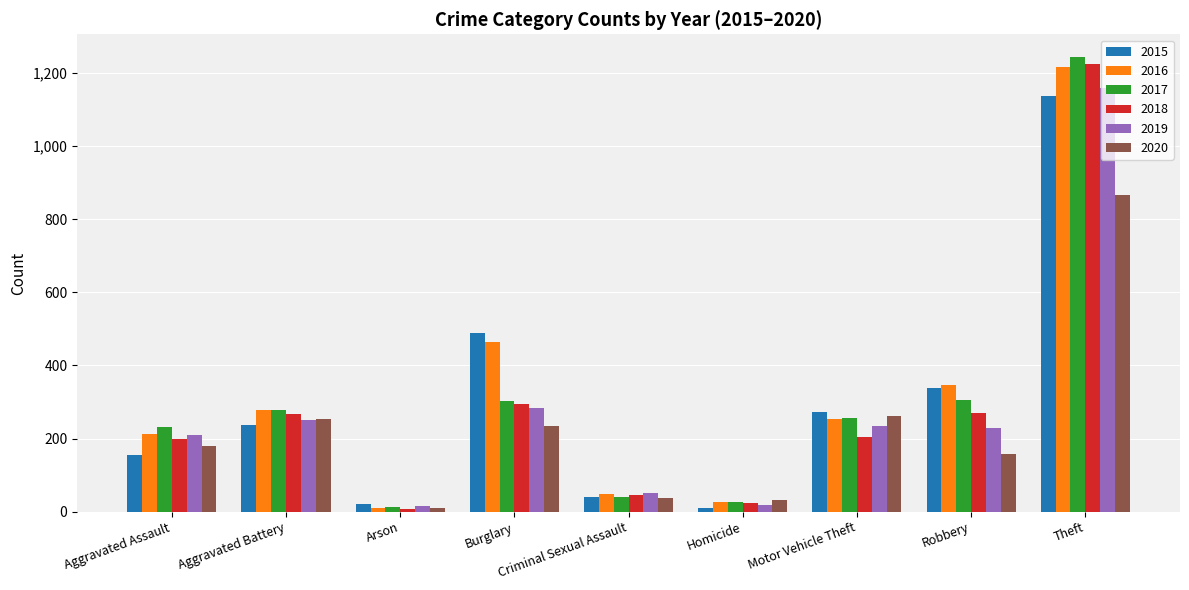

Are the bars horizontal?

No